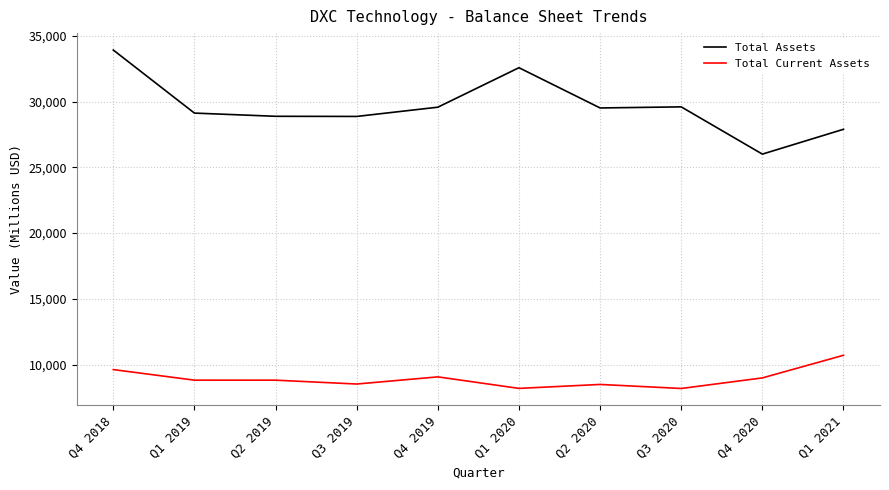

True or false: Total Assets has a value of 29516 at Q2 2020.

True